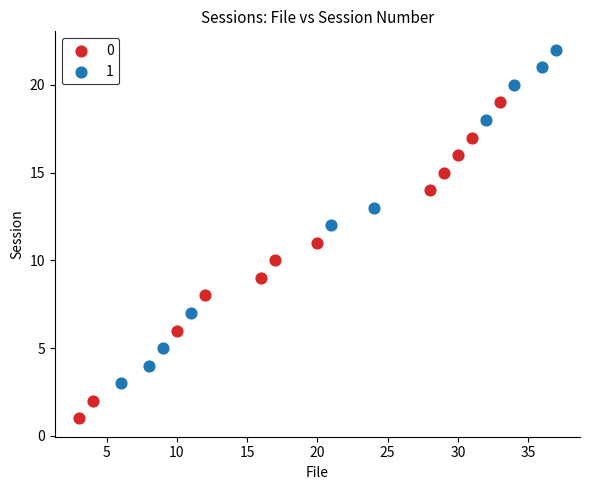

Which series contains the highest Y value?

1